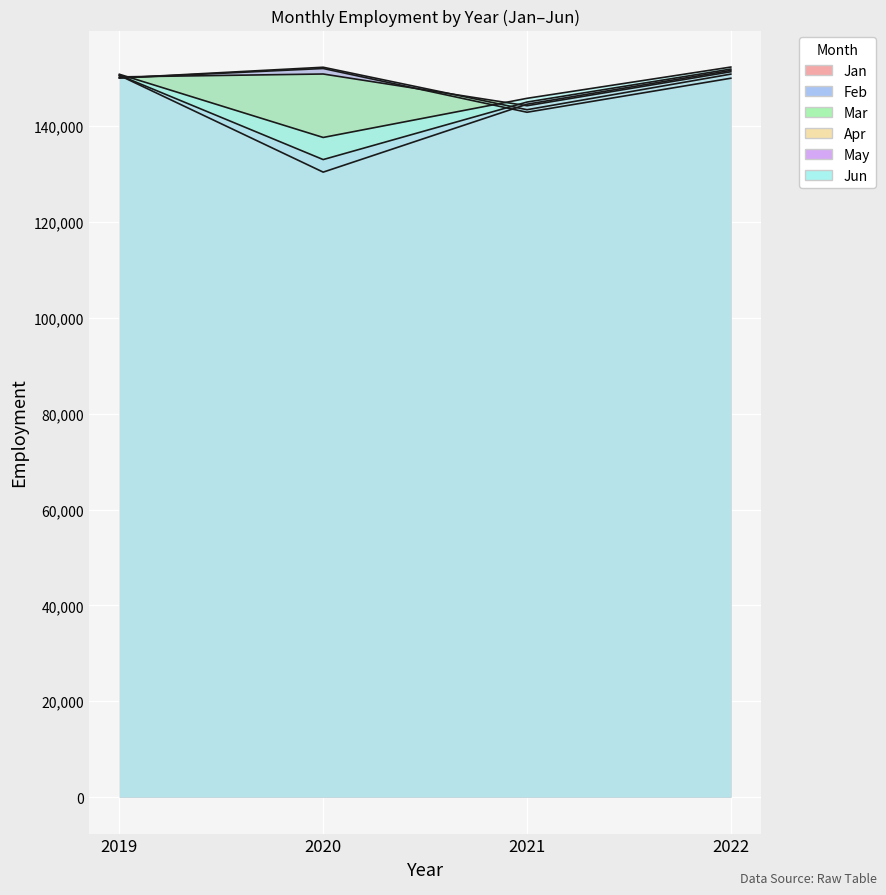

How many lines are shown in the chart?

6